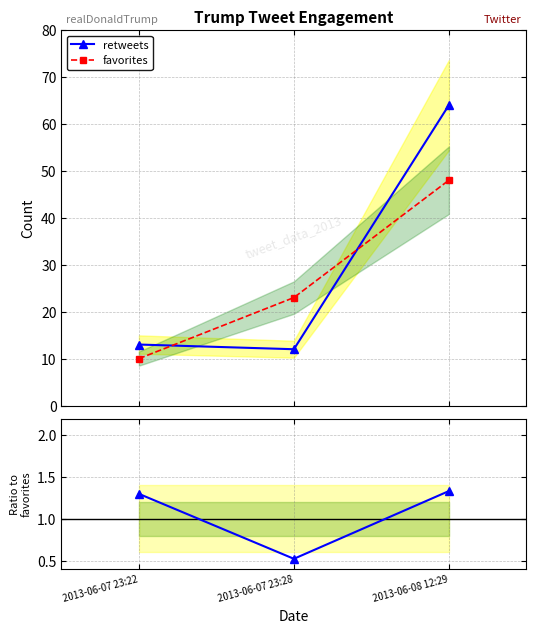

True or false: retweets / favorites has a value of 0.3 at 2013-06-07 23:22.

False